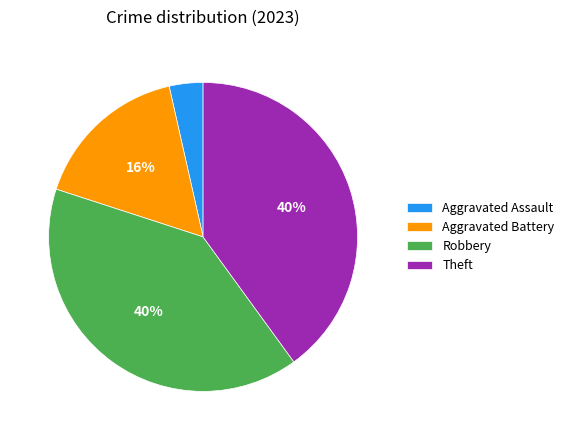

Do Aggravated Battery and Robbery together represent more than half of the pie?

Yes